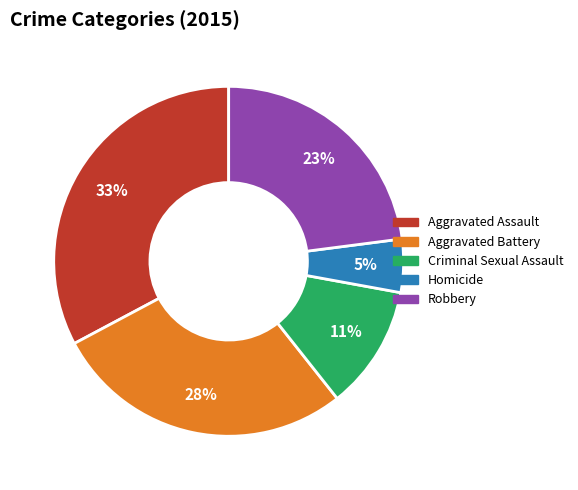

Which has a higher value, Aggravated Assault or Robbery?

Aggravated Assault